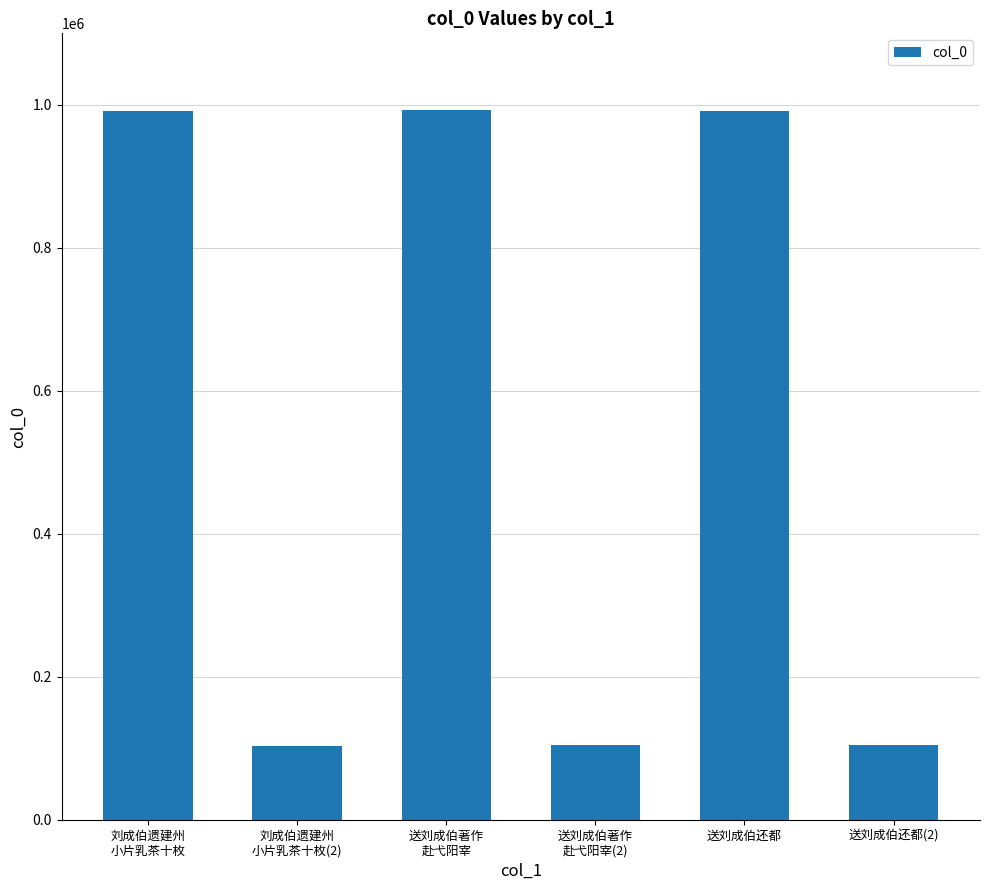

What is the difference between the values at 刘成伯遗建州
小片乳茶十枚(2) and 送刘成伯还都(2)?

1153